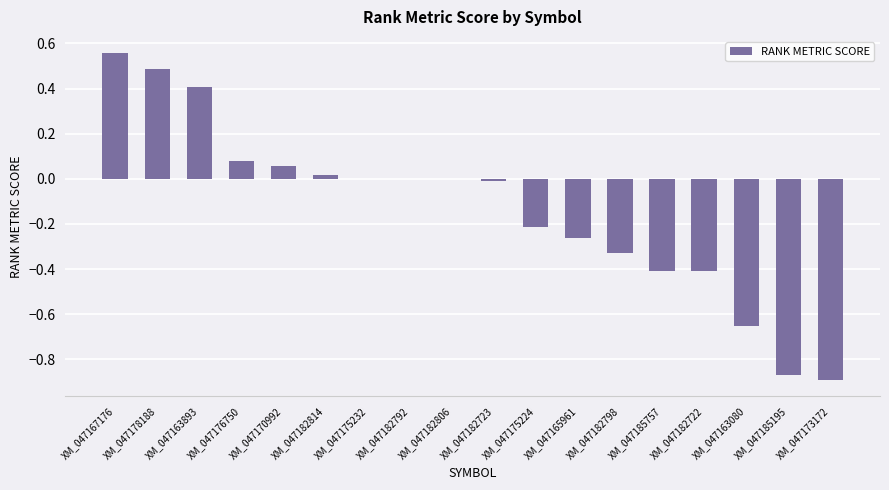

How many data points does each series have?

18